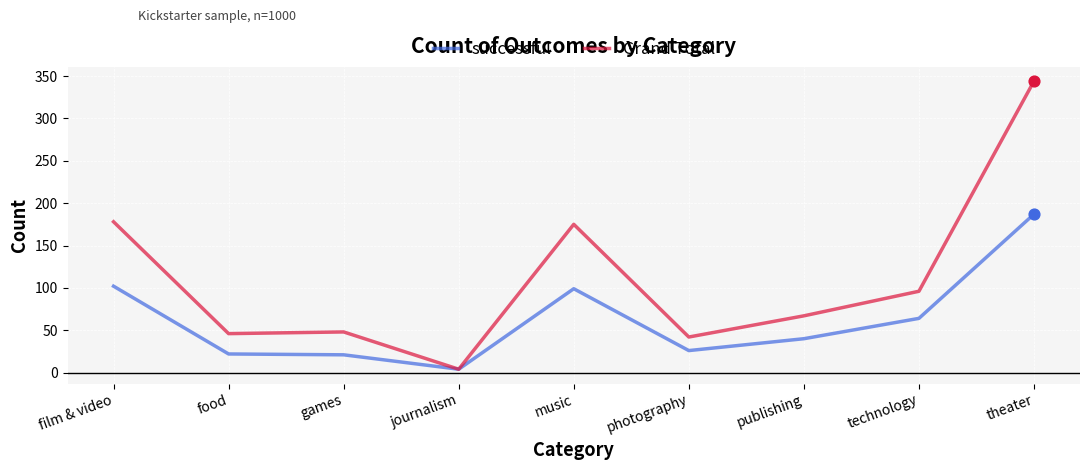

Which series has the largest range (max minus min)?

Grand Total